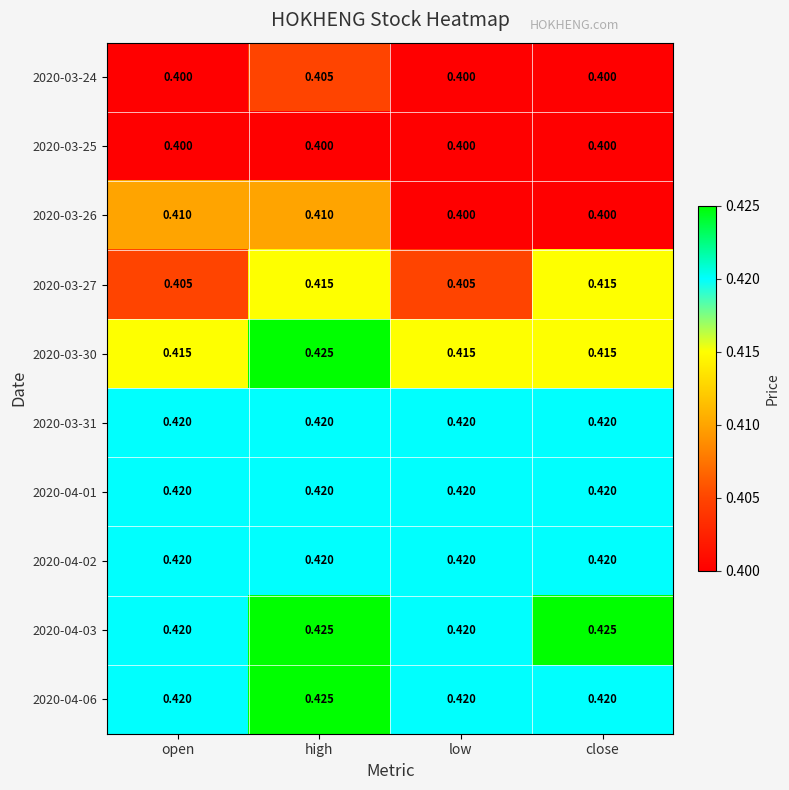

At which label does 2020-04-06 reach its peak?

high